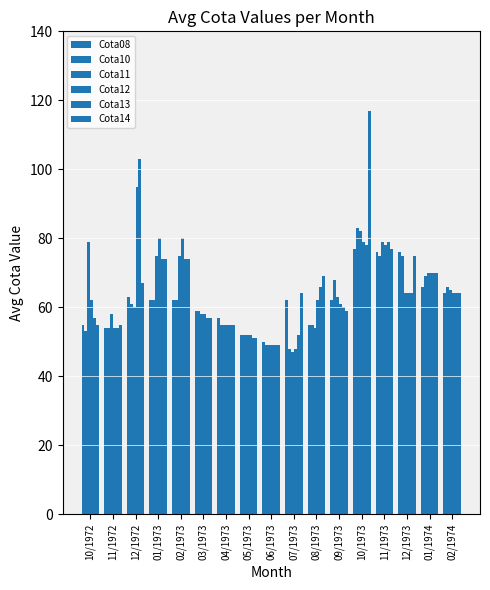

What is the difference between the highest and lowest values at 08/1973?

15